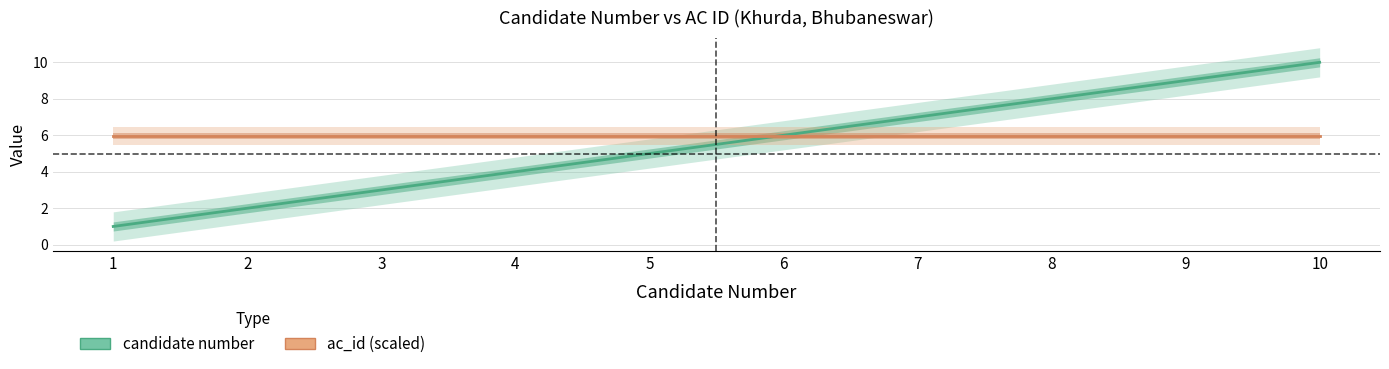

What is the average value?

6